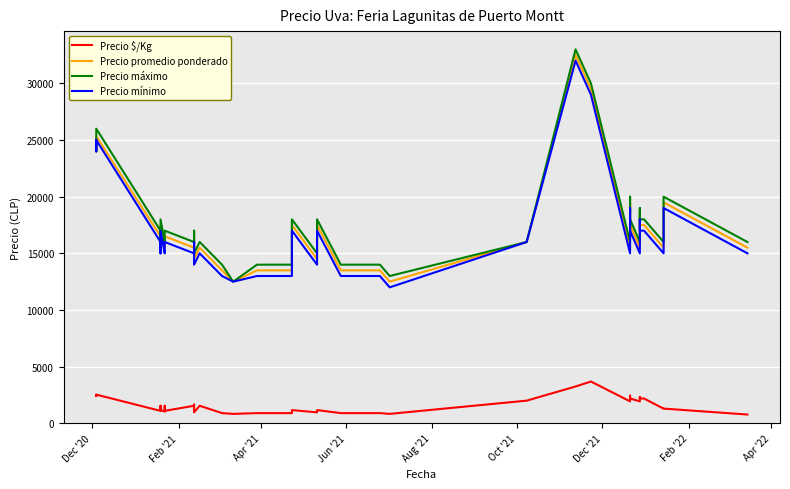

Which series has the largest range (max minus min)?

Precio máximo